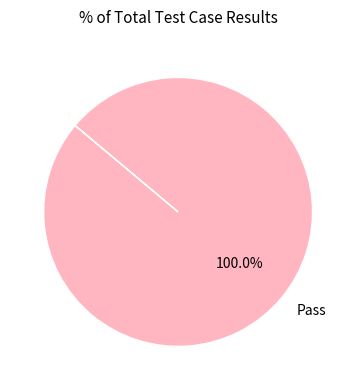

Is there a majority slice in this chart?

Yes